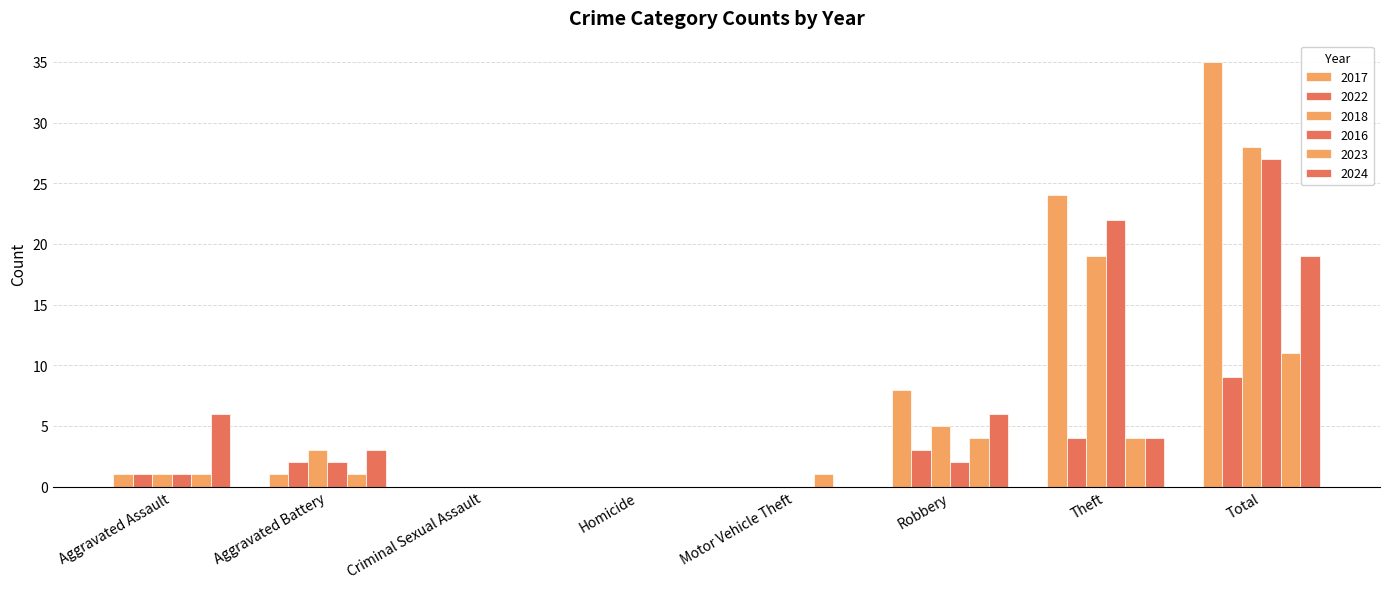

Are the bars horizontal?

No